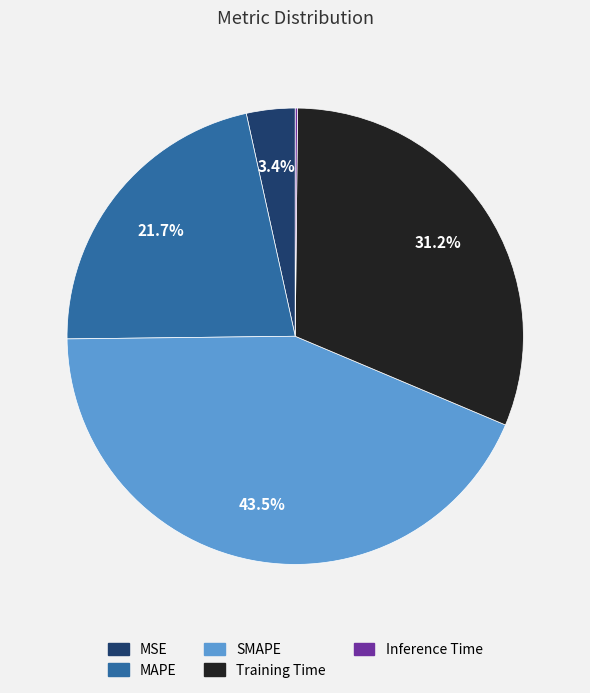

Which slice is the largest?

SMAPE